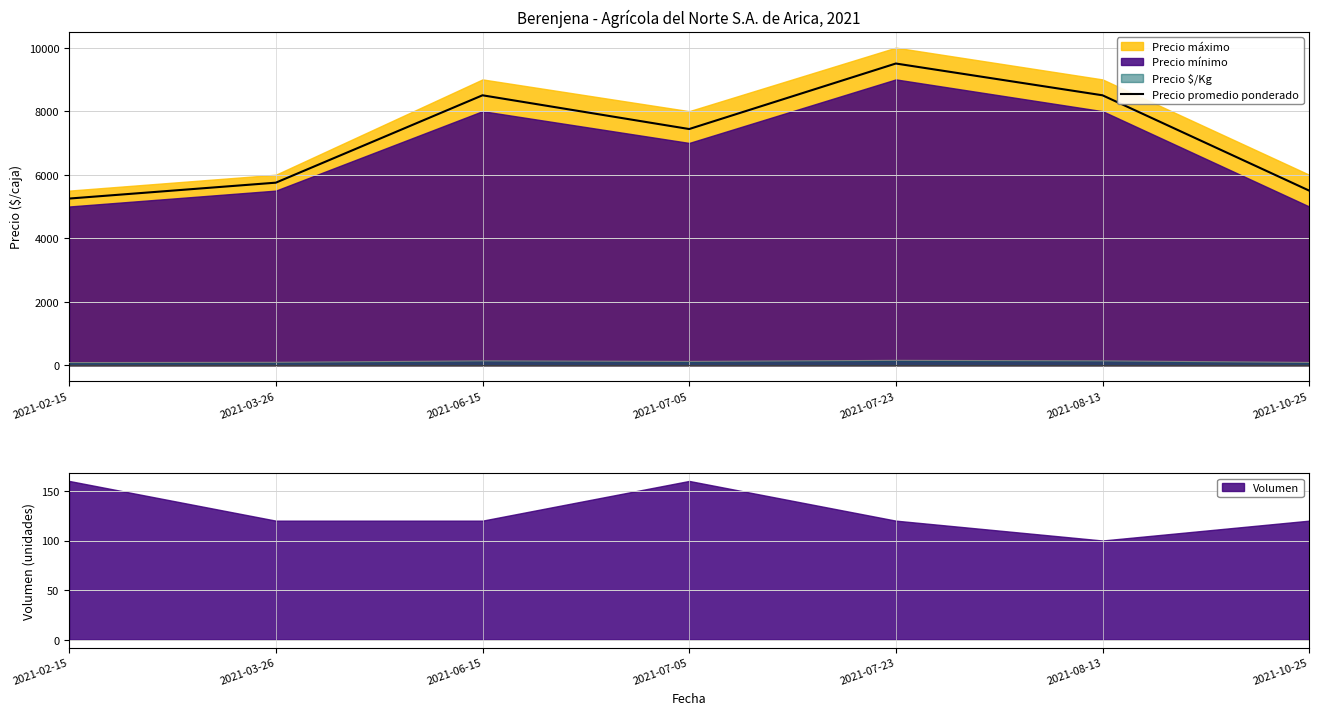

Where does the data first go above 7438?

2021-06-15